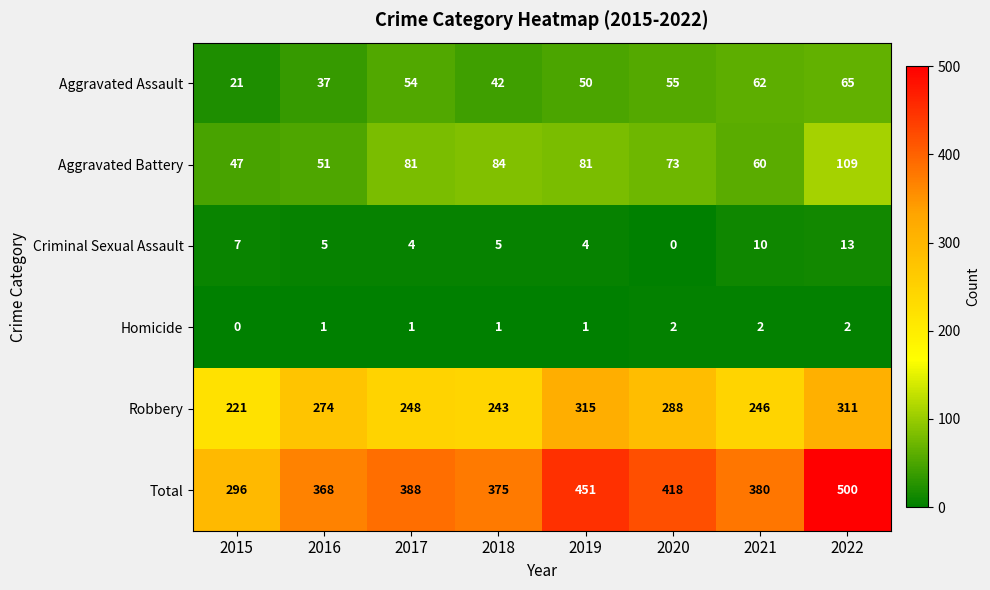

What is the spread (max minus min) of values at 2022?

498